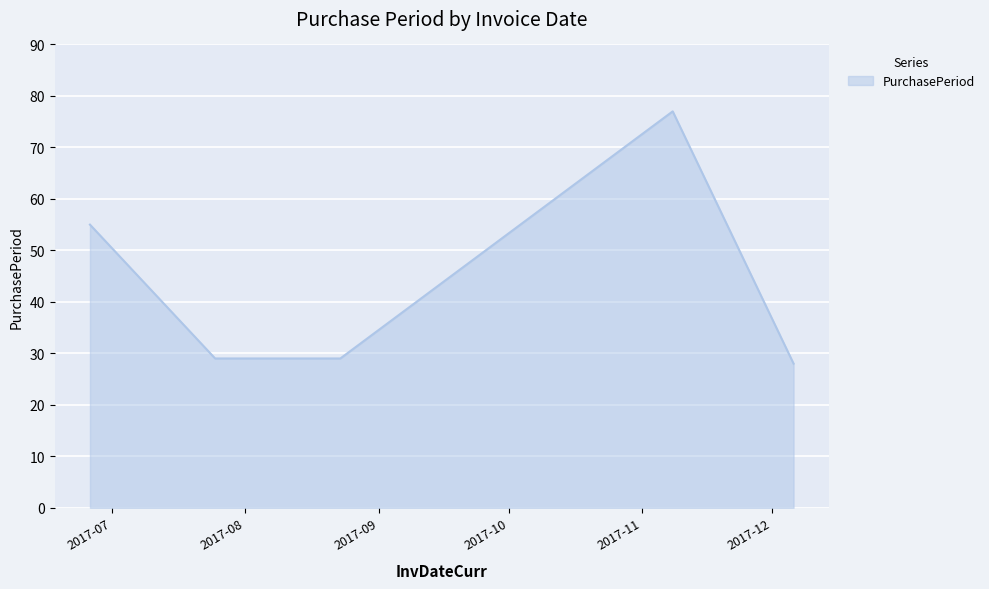

Reading right to left, list all the values displayed in this chart.

28	77	29	29	55